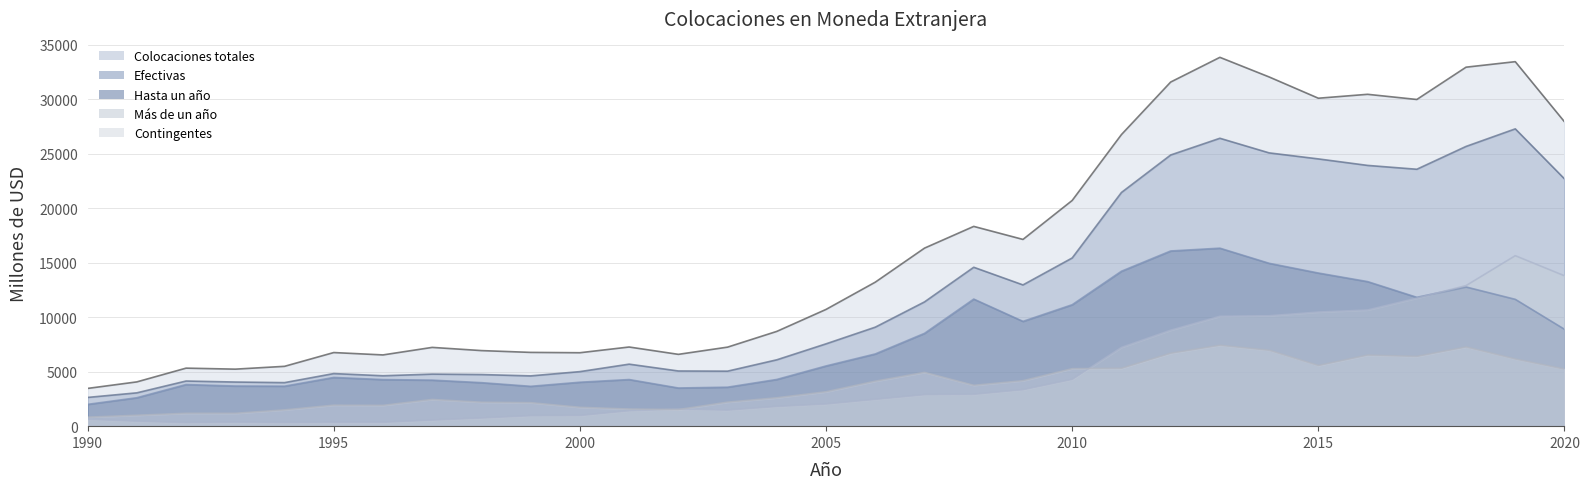

How many data points does each series have?

31